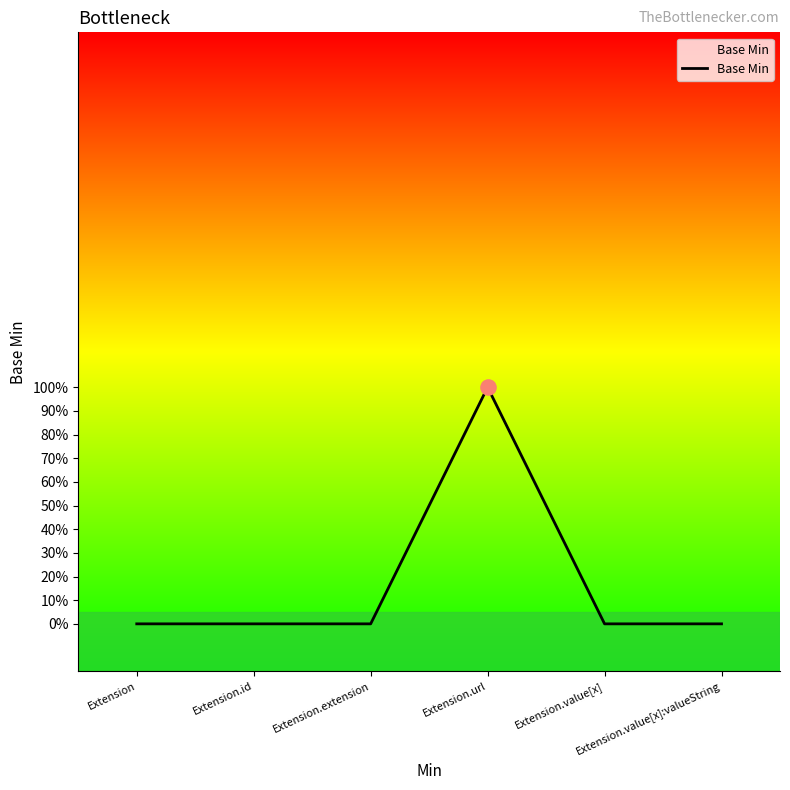

What is the change in value from Extension.id to Extension.url?

+1